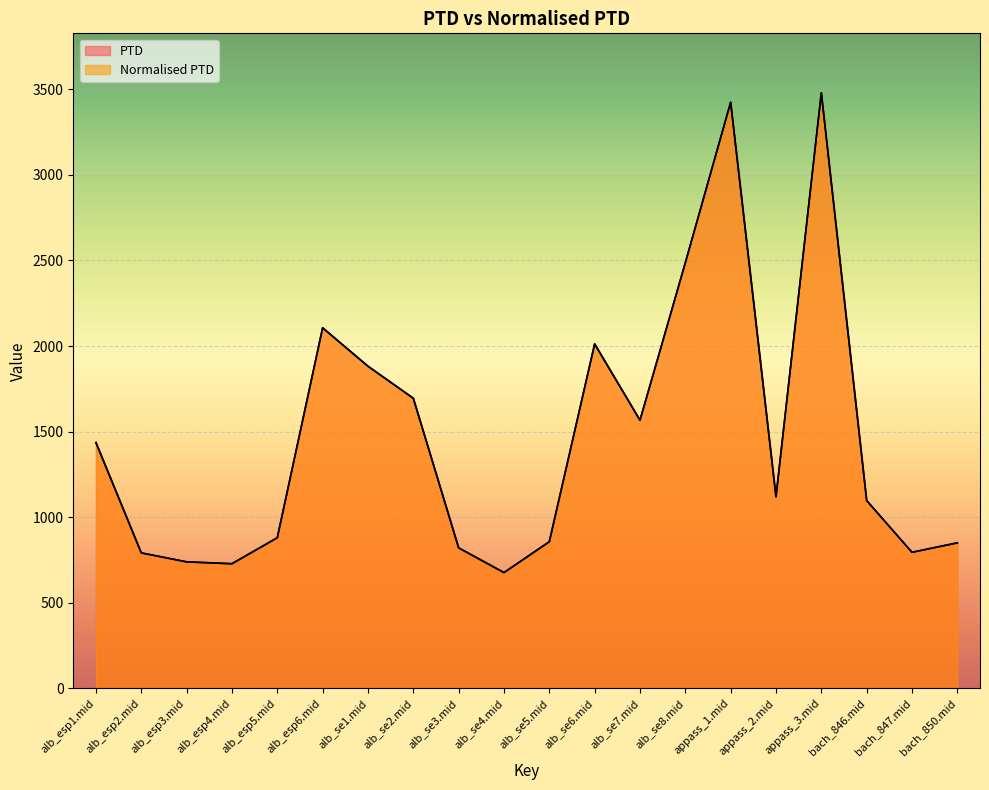

True or false: PTD has more than 1 points higher than both neighbors.

True